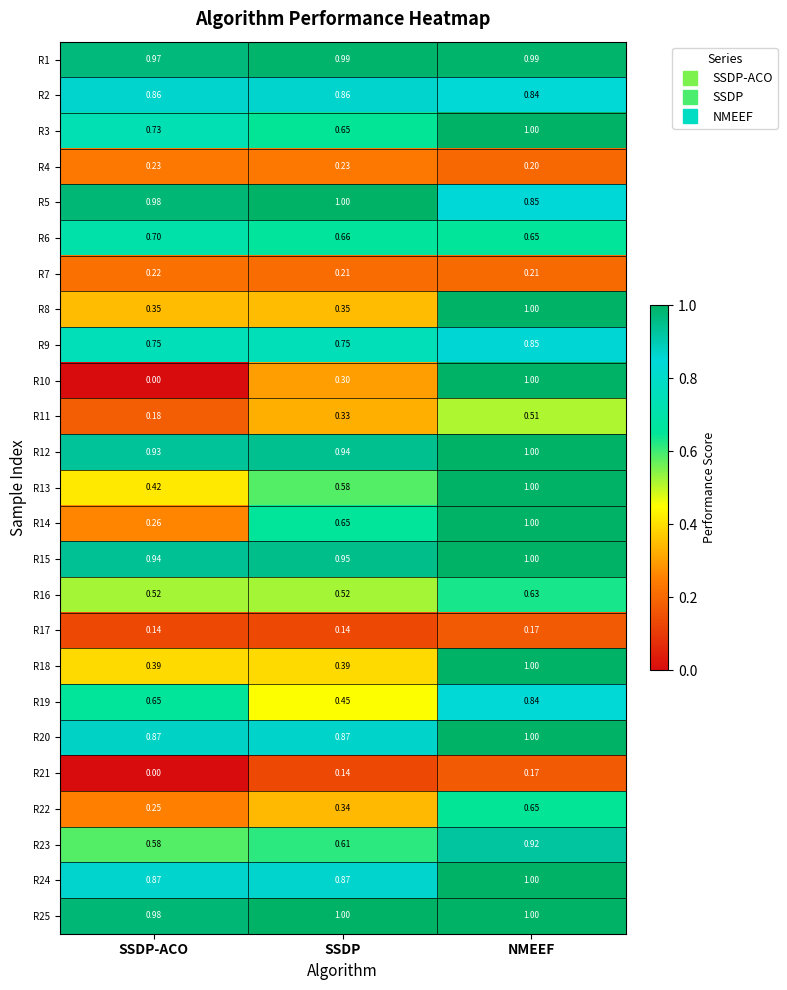

Where is R15 nearest to the value 0?

SSDP-ACO